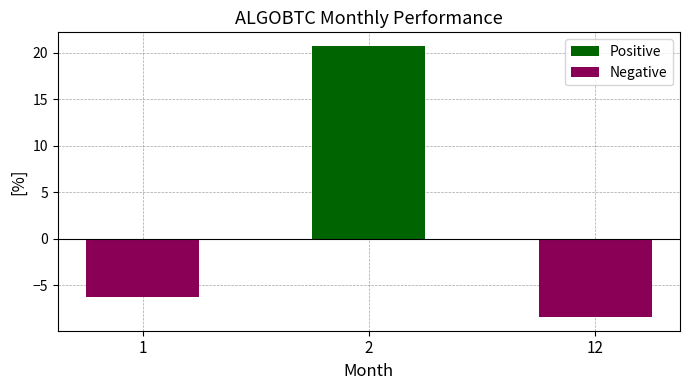

The value of Positive at 1 is 0.0. True or false?

True